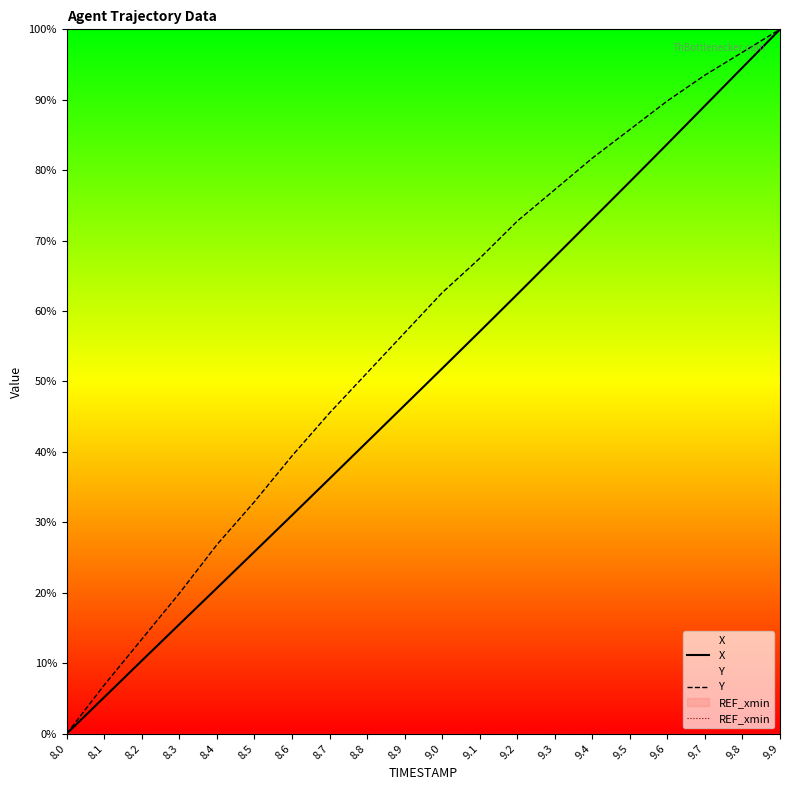

Where does the Y series first go above 62?

9.0